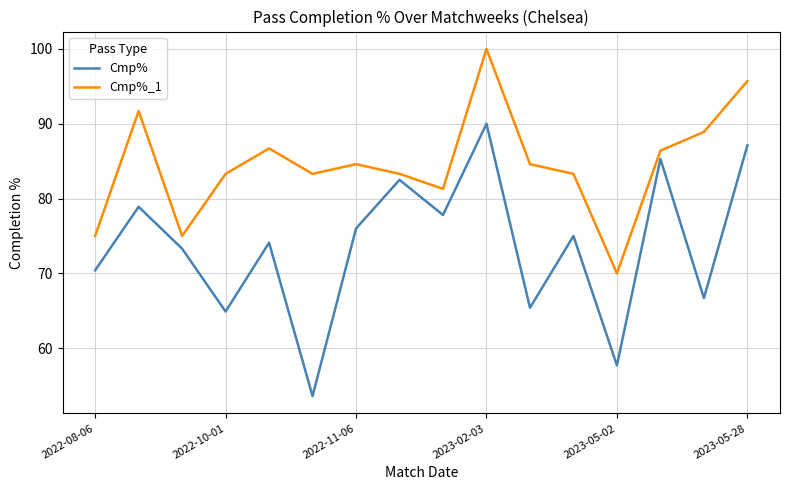

What is the smallest value displayed?

53.6